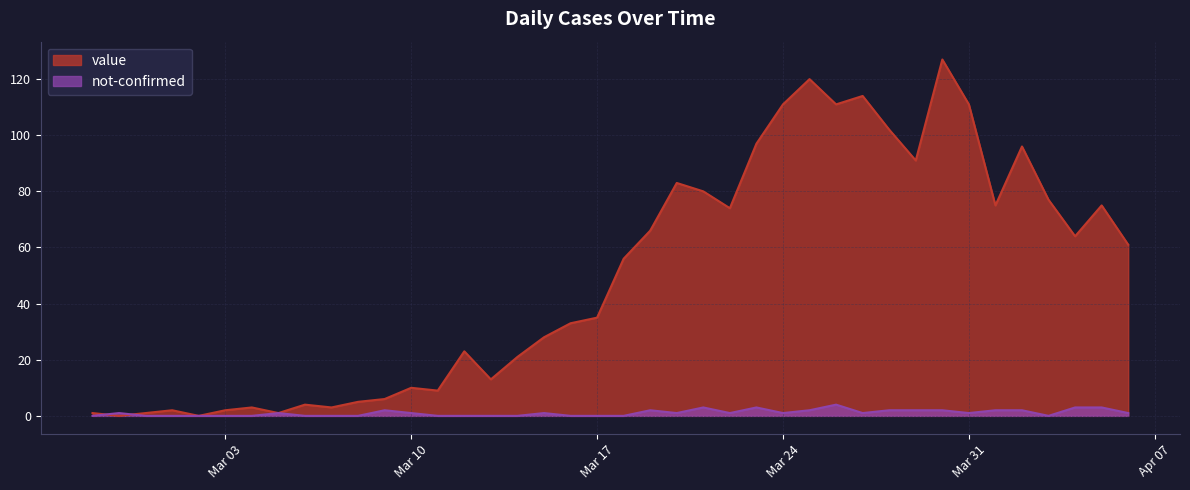

True or false: not-confirmed has more than 0 interior local peaks.

True